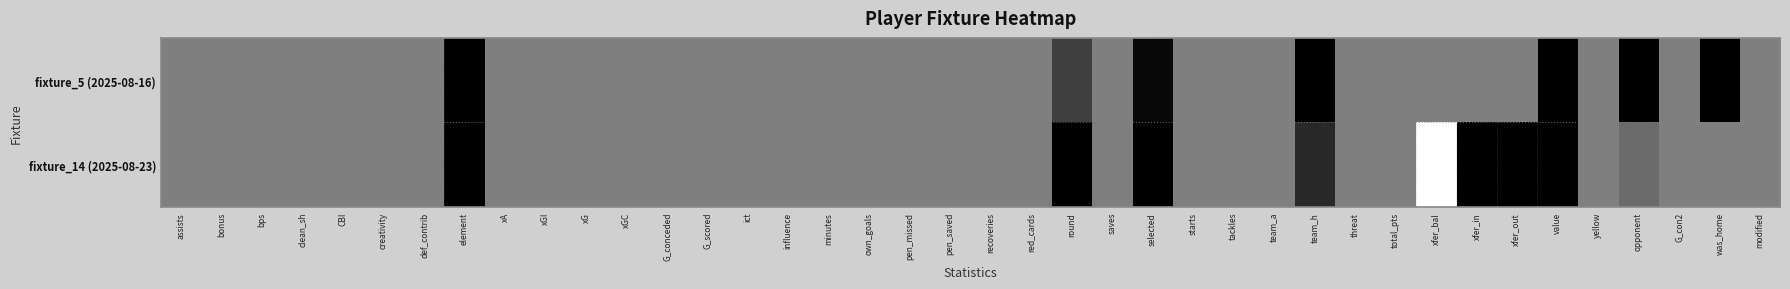

At which category is the sum across all series the highest?

element